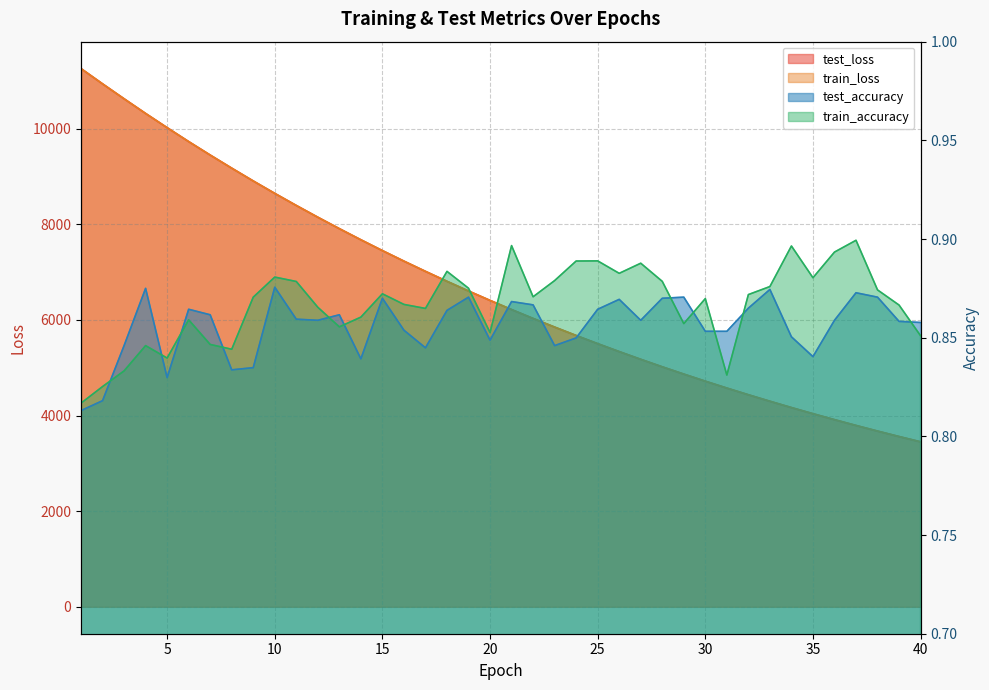

What is the sum of all train_loss values?

267016.6